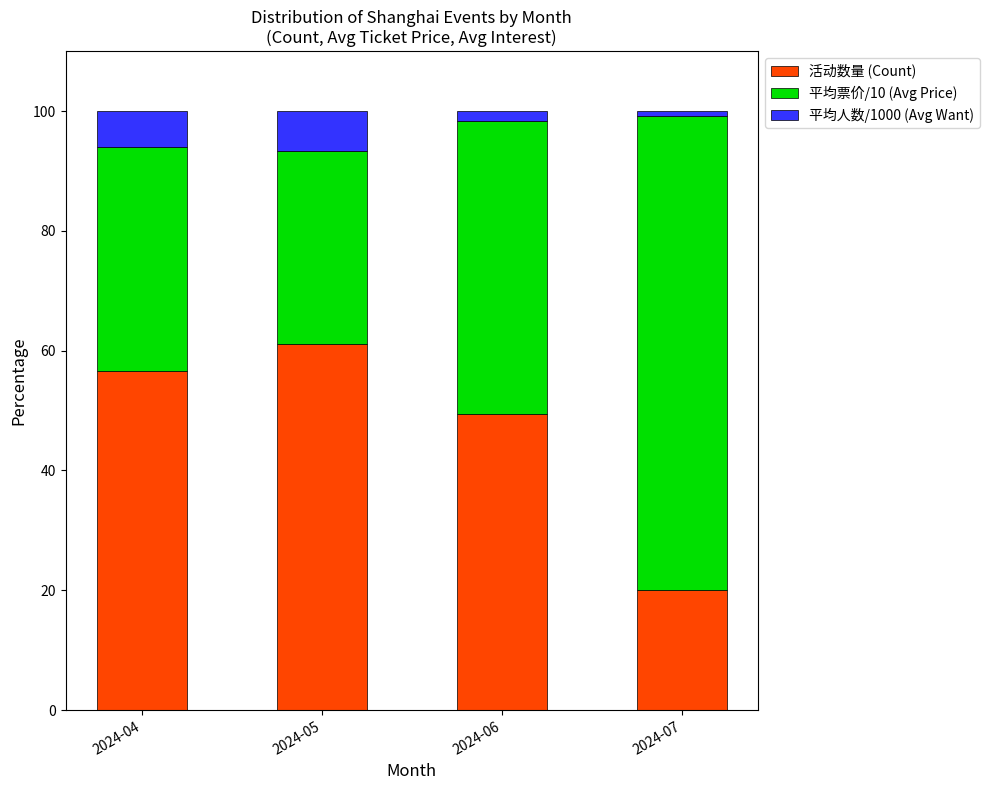

How many bars are there in total?

4